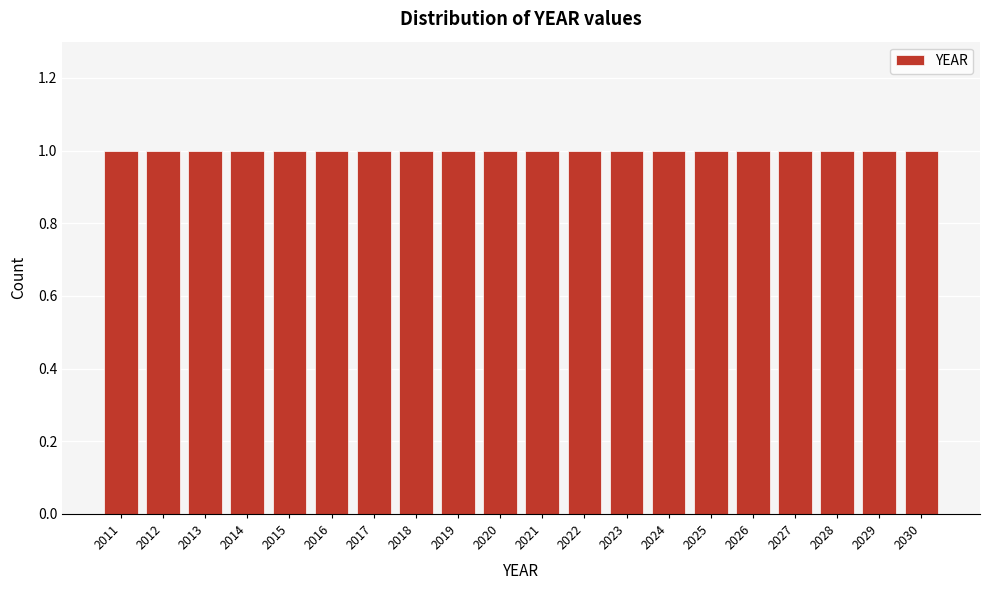

How tall is the bar that spans 2025.5 to 2026.5 on the x-axis? The values are not printed on the chart, so give them approximately, as read against the axis.

1